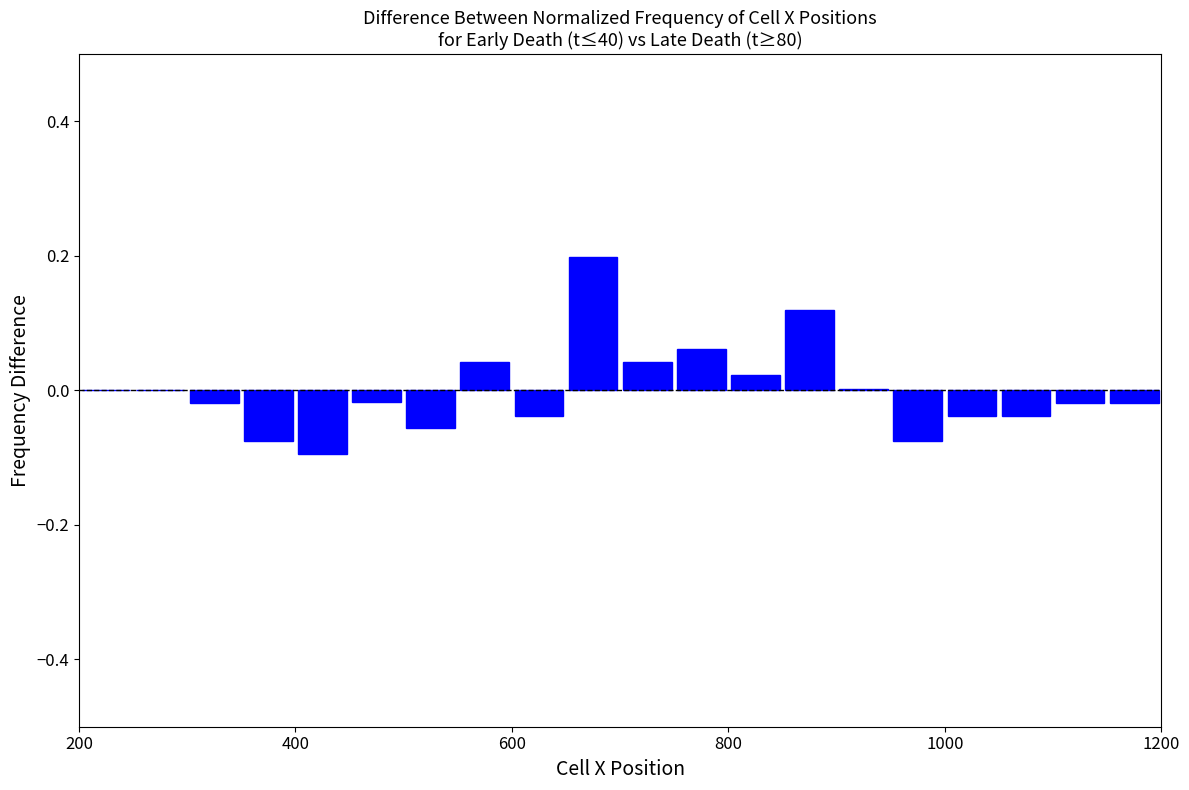

Around what value on the x-axis is the tallest bar? Give the approximate position of its centre, as read against the axis.

680